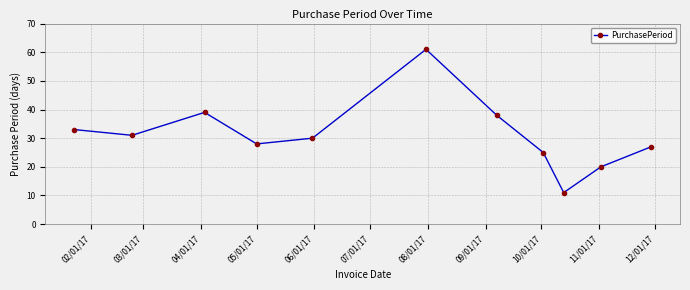

What is the sum of all values?

343